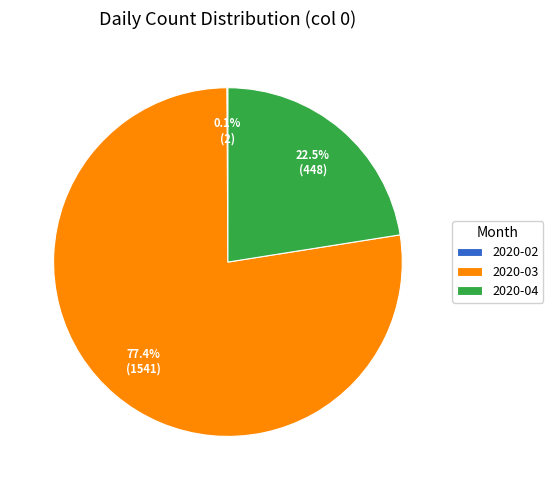

Which category has the biggest portion of the pie?

2020-03